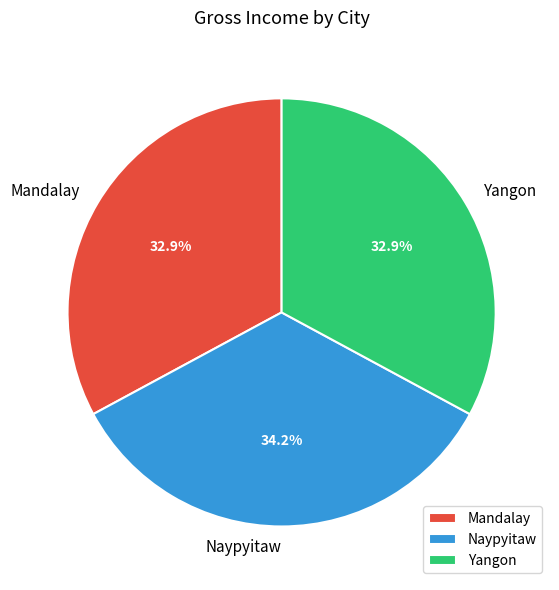

The Yangon slice represents 33% of the pie. True or false?

True